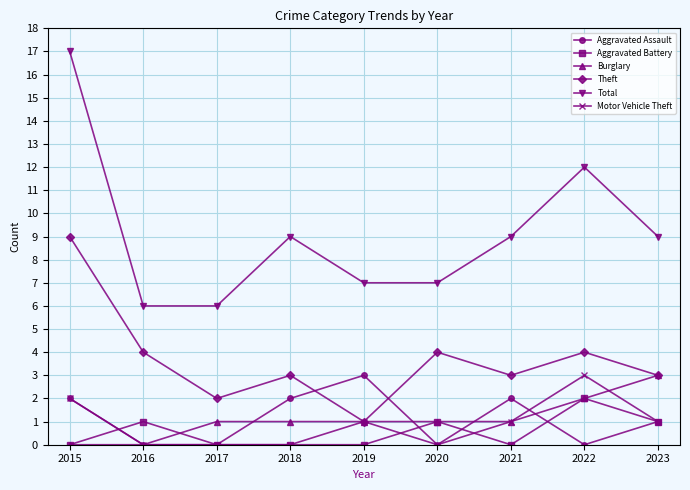

What is the total value across all series at 2022?

23